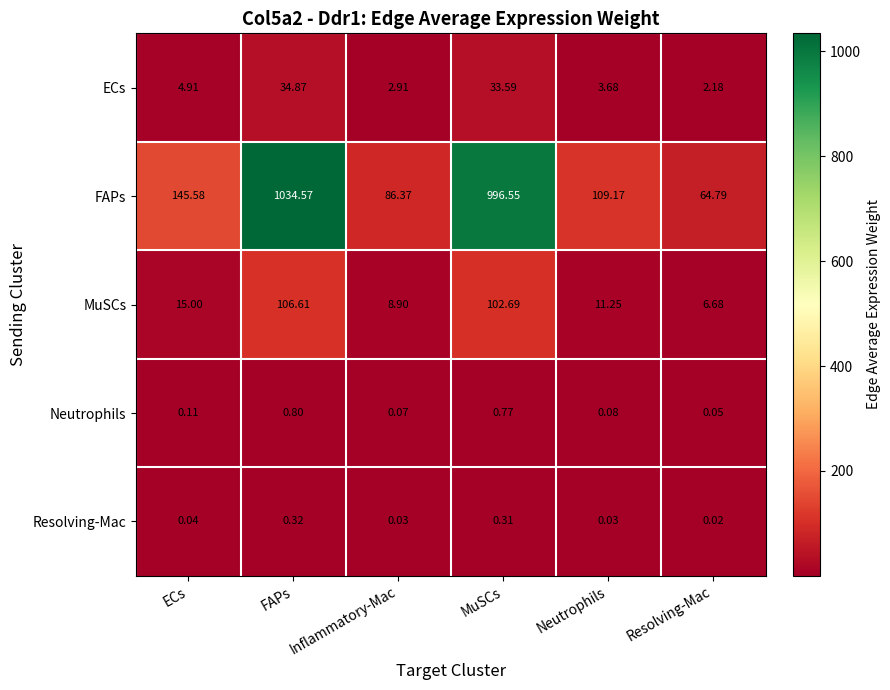

Which category has the lowest value across all series?

Resolving-Mac